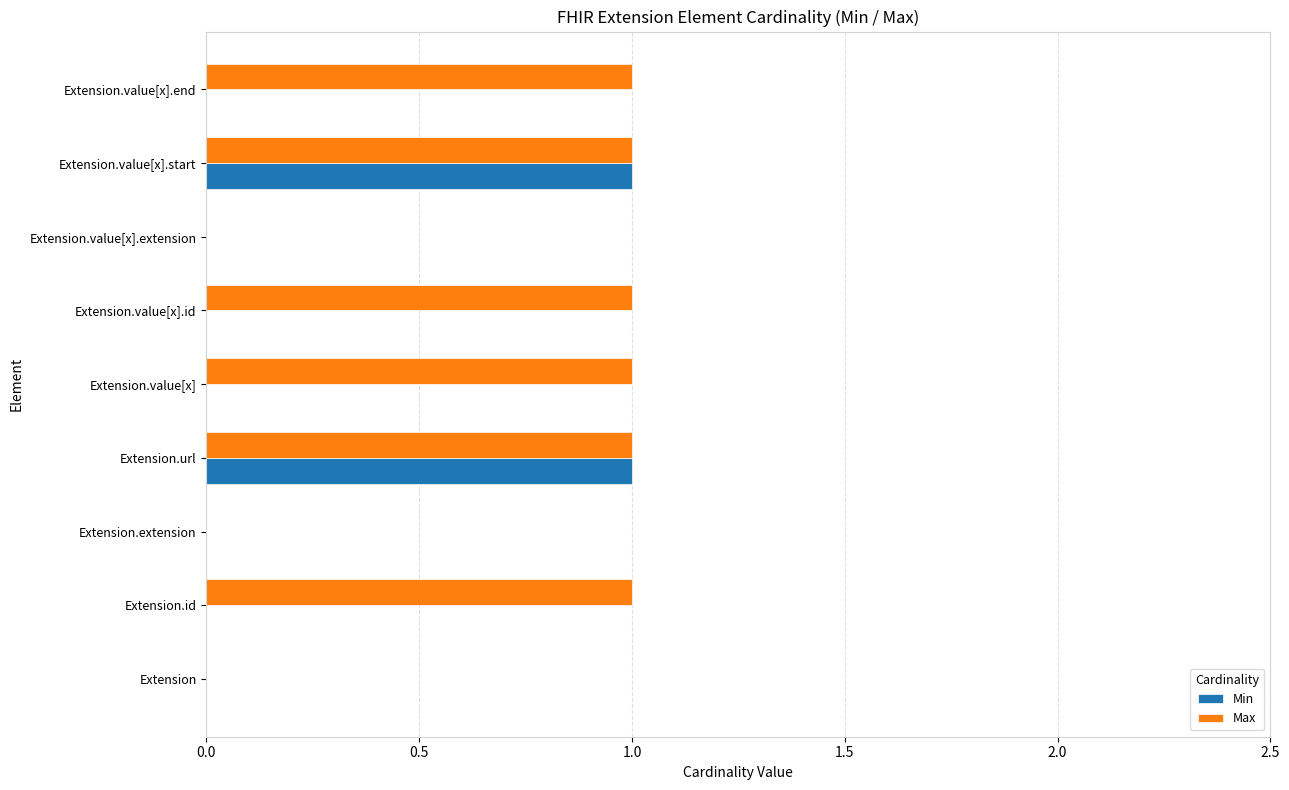

Is it true that Min equals 1 at Extension.value[x].start?

True